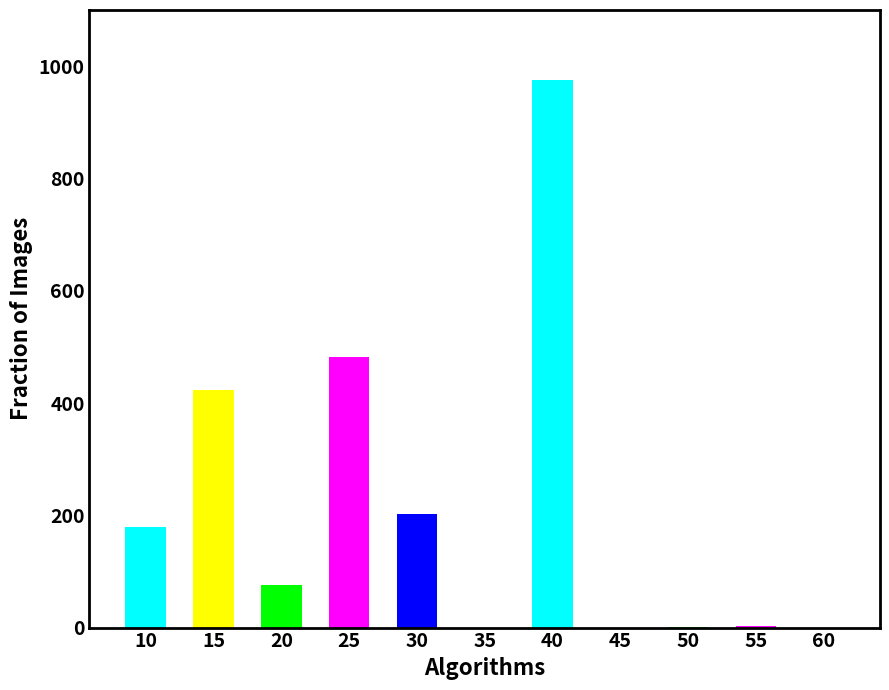

What is the sum of the values at 35 and 40?

976.0